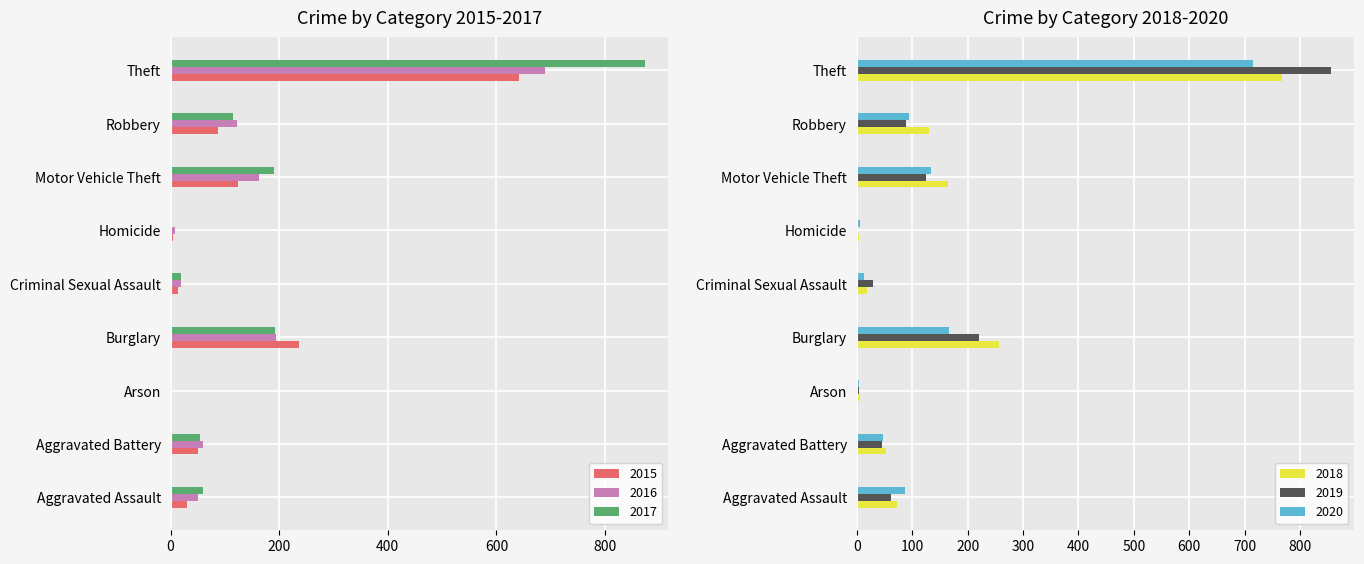

At which category does the chart reach its peak across all series?

Theft